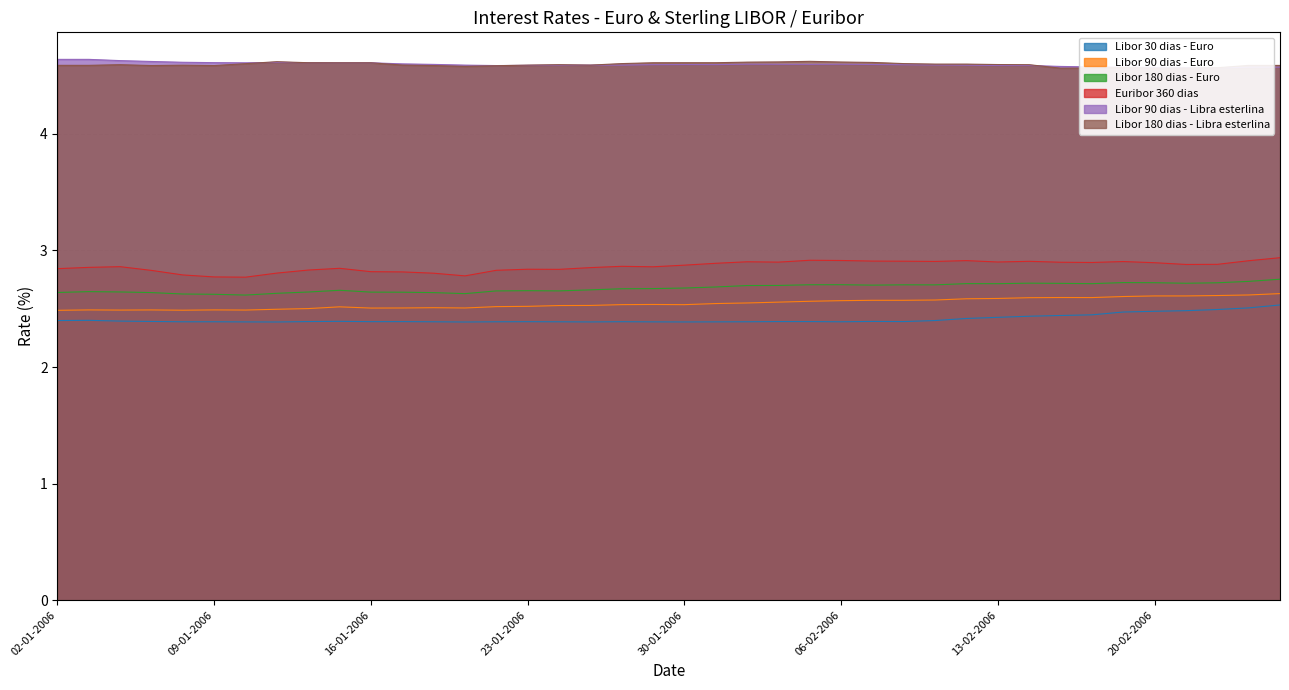

At which category is the sum across all series the highest?

24-02-2006